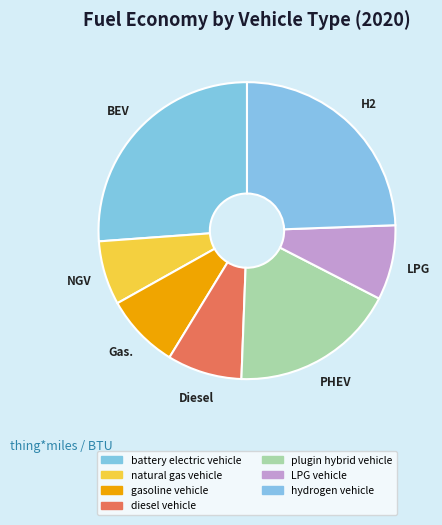

Which has a higher value, LPG vehicle or gasoline vehicle?

LPG vehicle